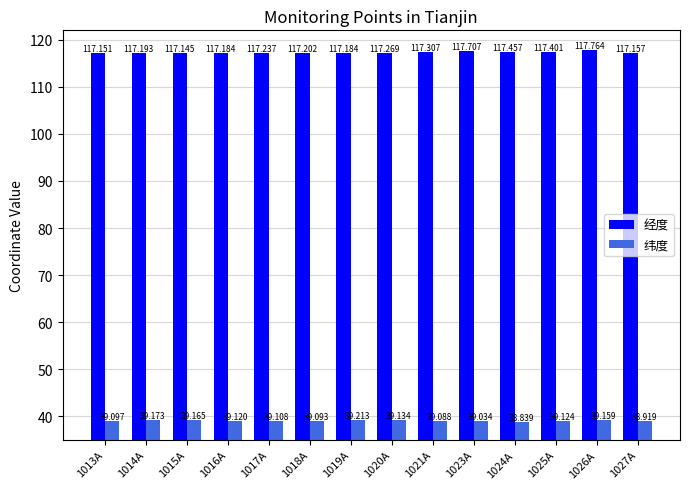

Which series has the largest total across all categories?

经度